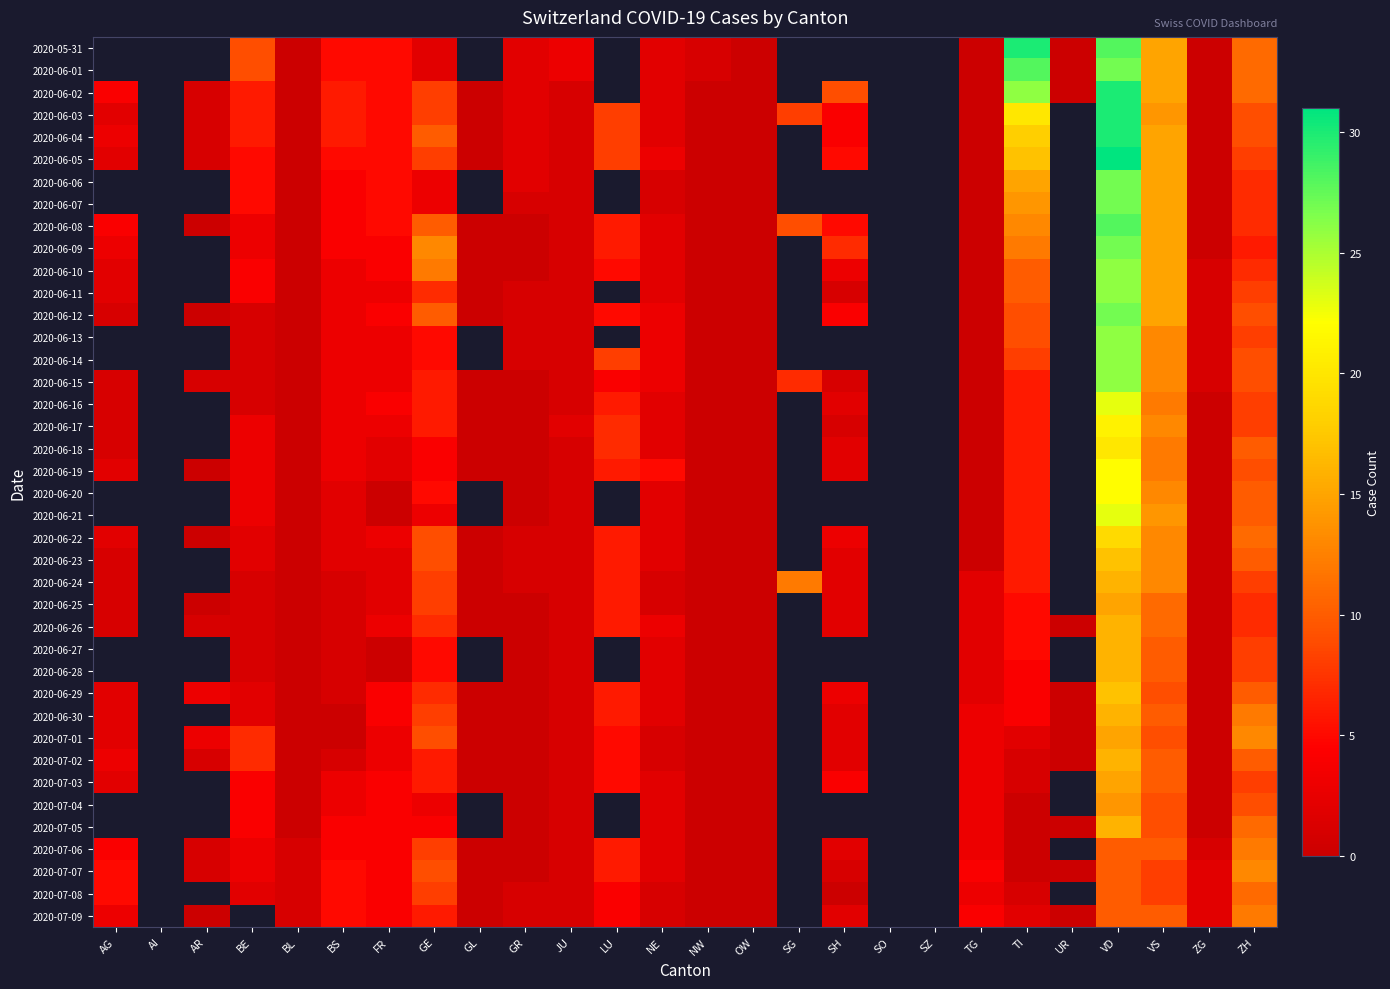

How many data points in 2020-07-04 are less than 4?

11